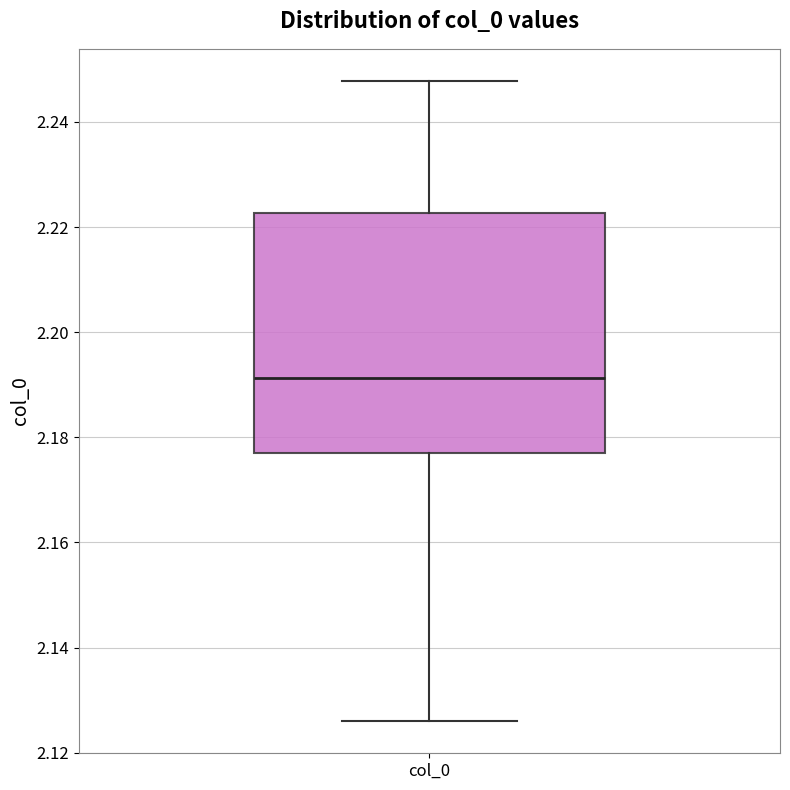

Where is the lower edge of the box for col_0 on the y-axis? The values are not printed on the chart, so give them approximately, as read against the axis.

2.176